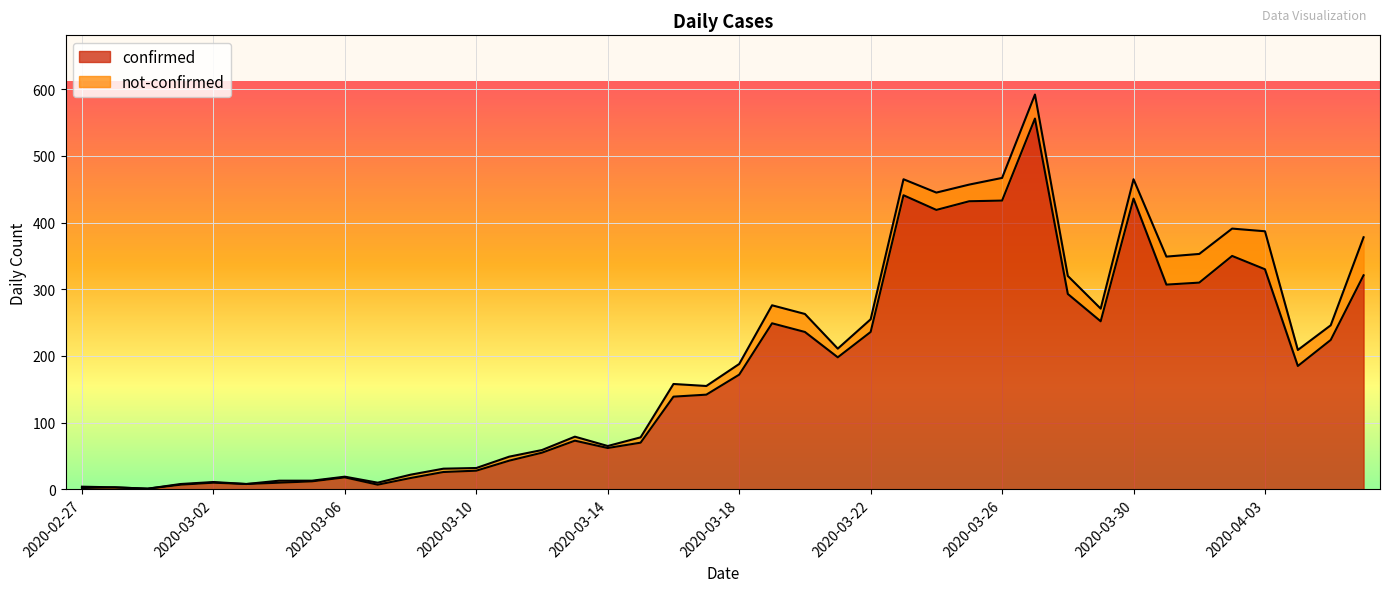

What is the value of the 14th point from the left?

43